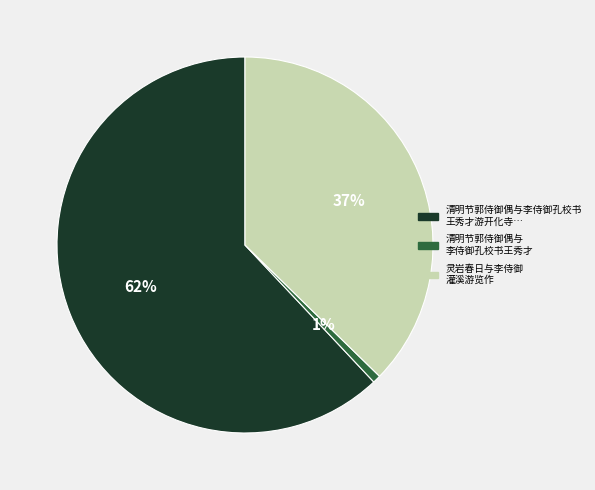

What is the largest slice in the pie chart?

清明节郭侍御偶与李侍御孔校书 王秀才游开化寺…